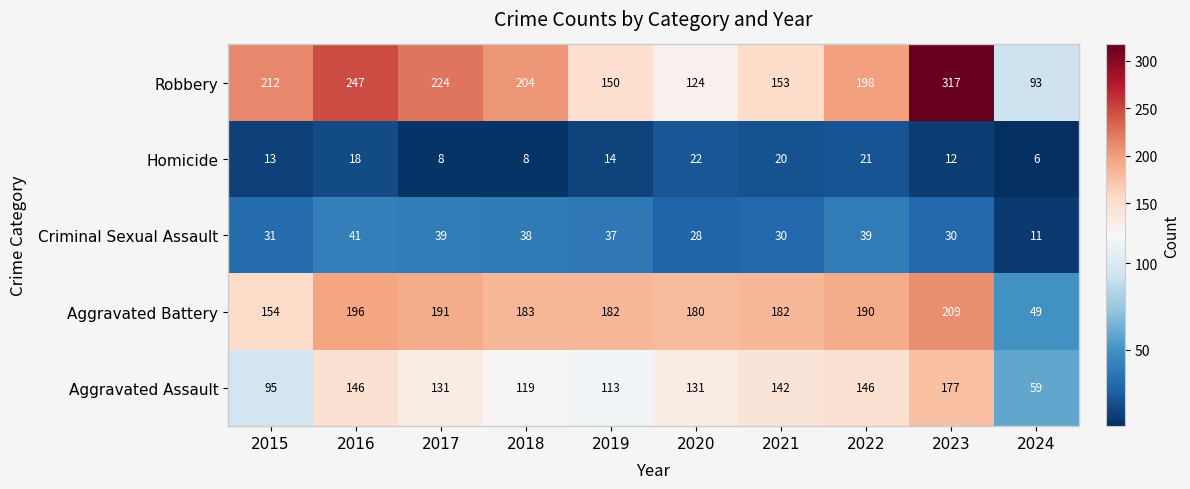

How many data points does each series have?

10